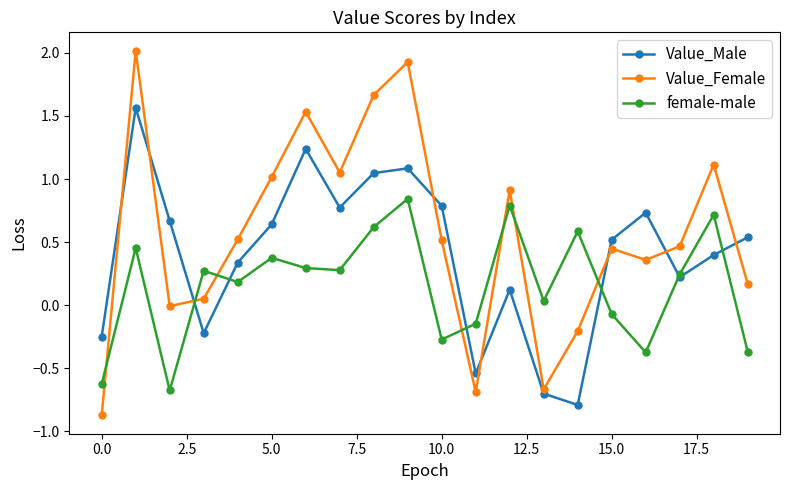

In female-male, how many points are lower than both neighbors (excluding endpoints)?

6